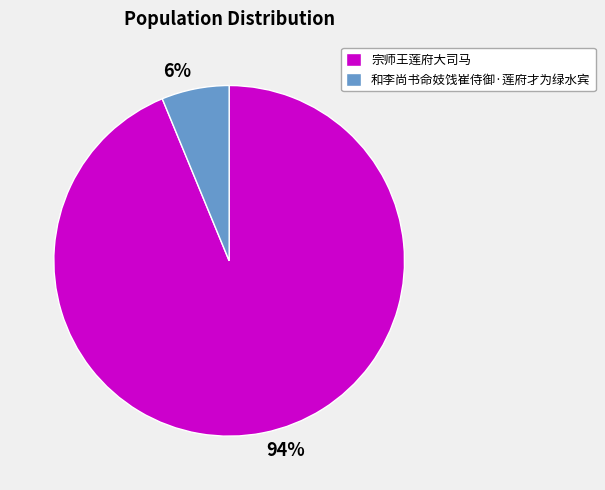

Which category has the smallest portion of the pie?

和李尚书命妓饯崔侍御·莲府才为绿水宾